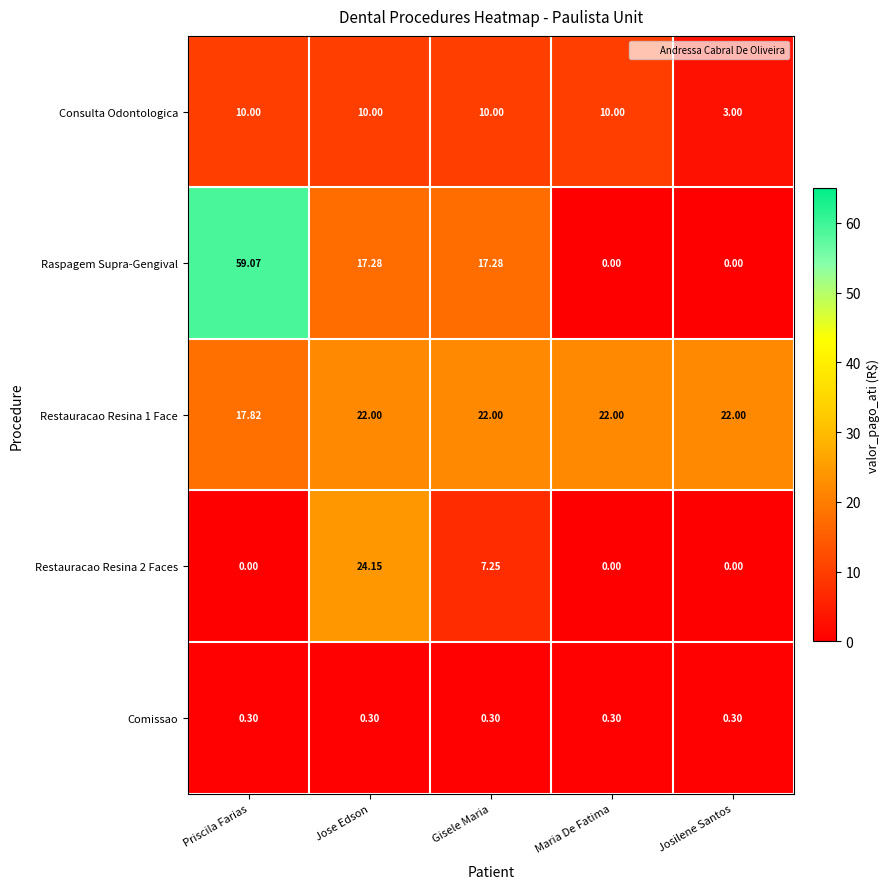

Which category has the lowest value in the Consulta Odontologica series?

Josilene Santos